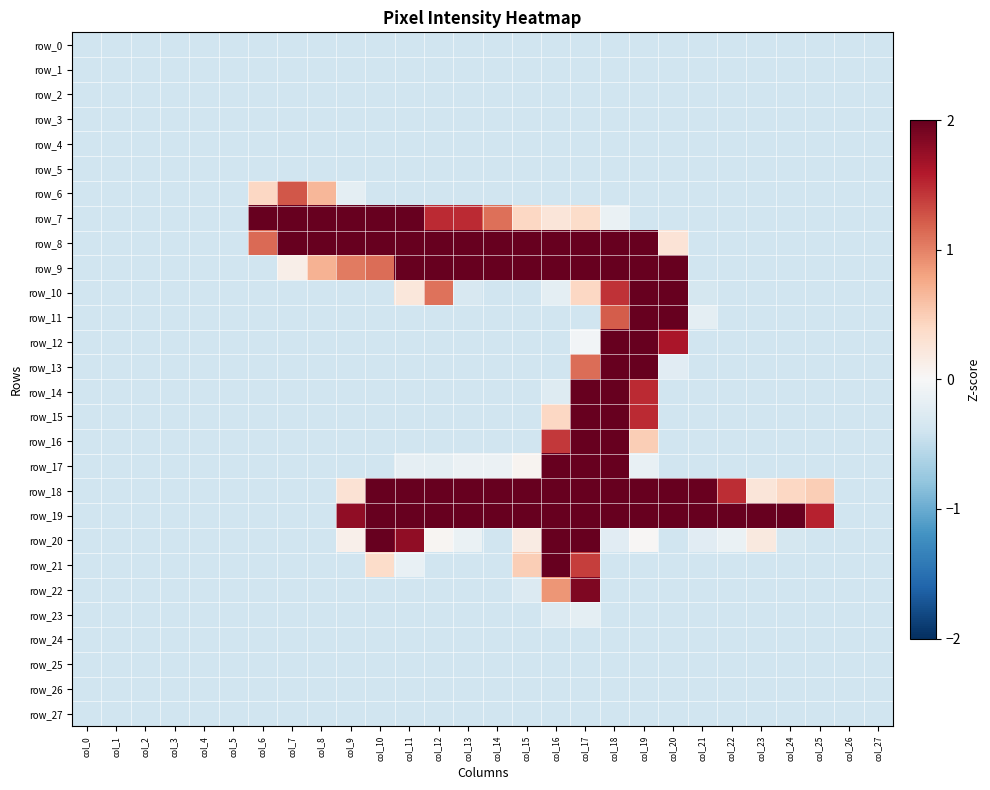

What is the total value across all series at col_11?

8.5